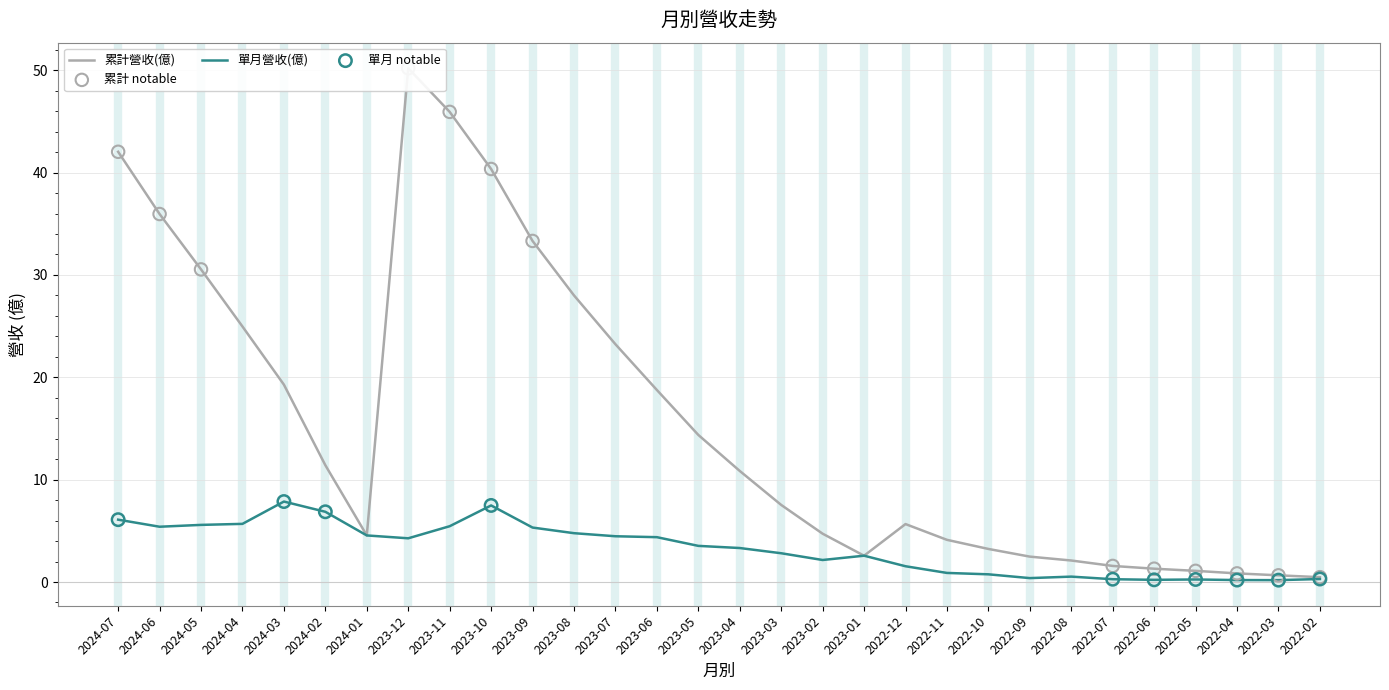

Which series reaches the minimum Y coordinate?

單月營收(億)